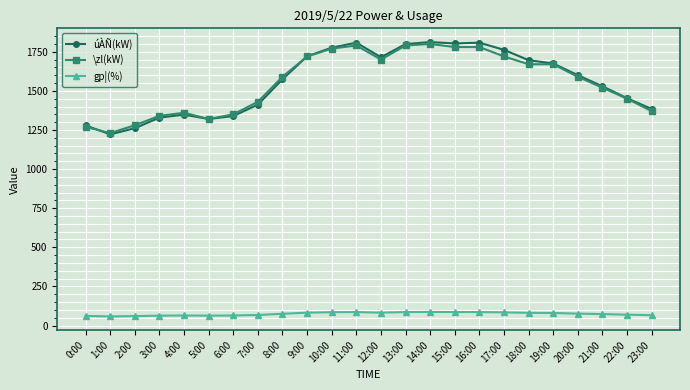

True or false: gp¦(%) and \zl(kW) intersect in this chart.

False